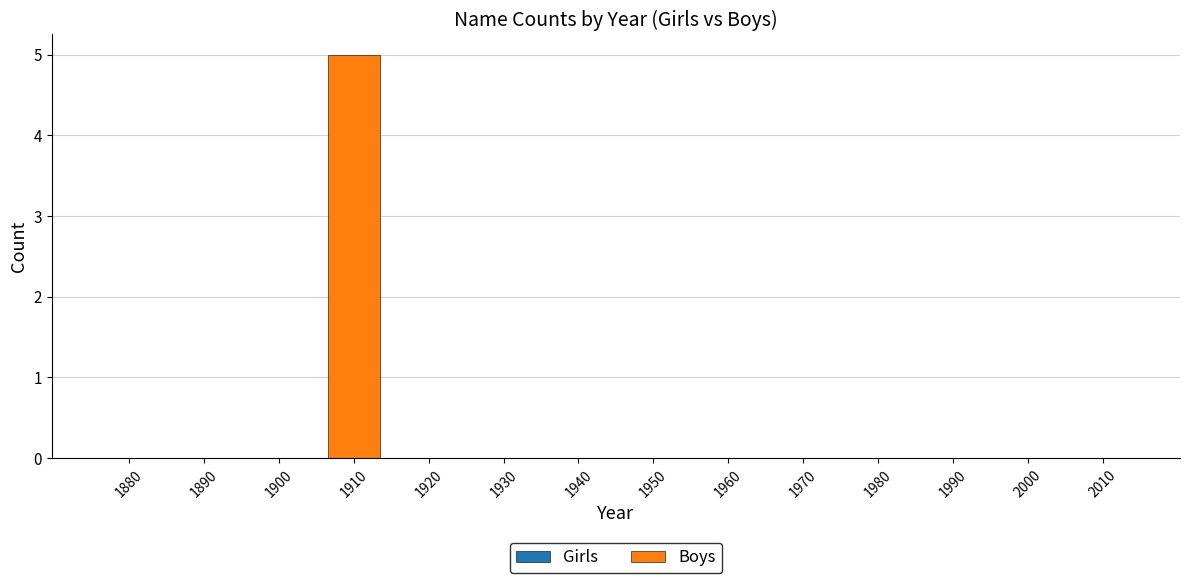

Which label corresponds to the largest value in the chart?

1910